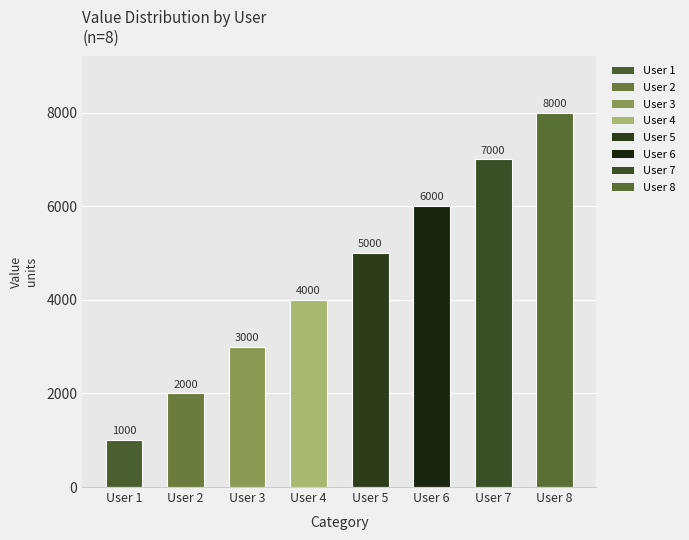

What is the average value?

4500